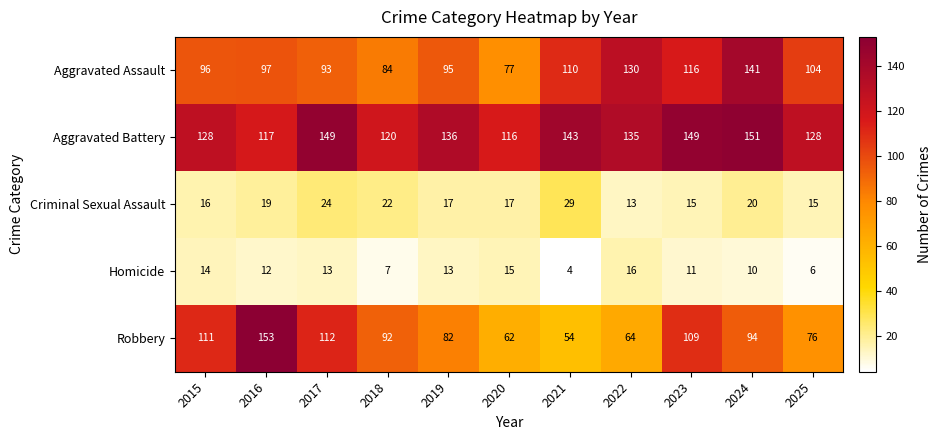

At 2017, list the series in order from smallest to largest.

Homicide, Criminal Sexual Assault, Aggravated Assault, Robbery, Aggravated Battery